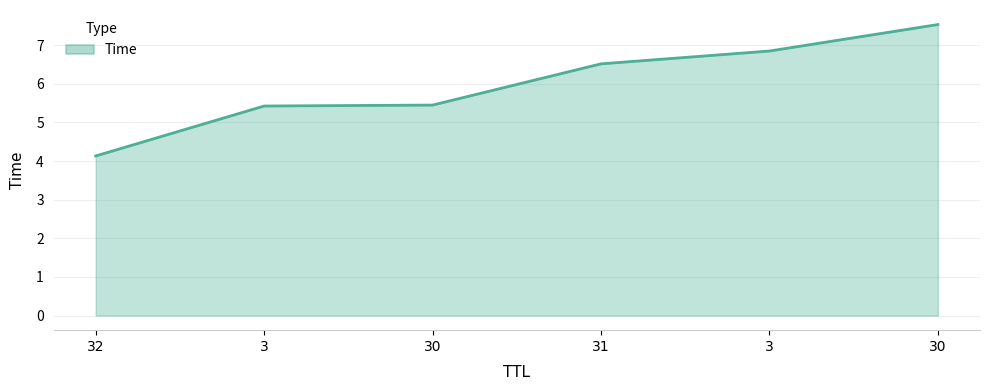

List the labels in order of value, smallest first.

32, 3, 30, 31, 3, 30